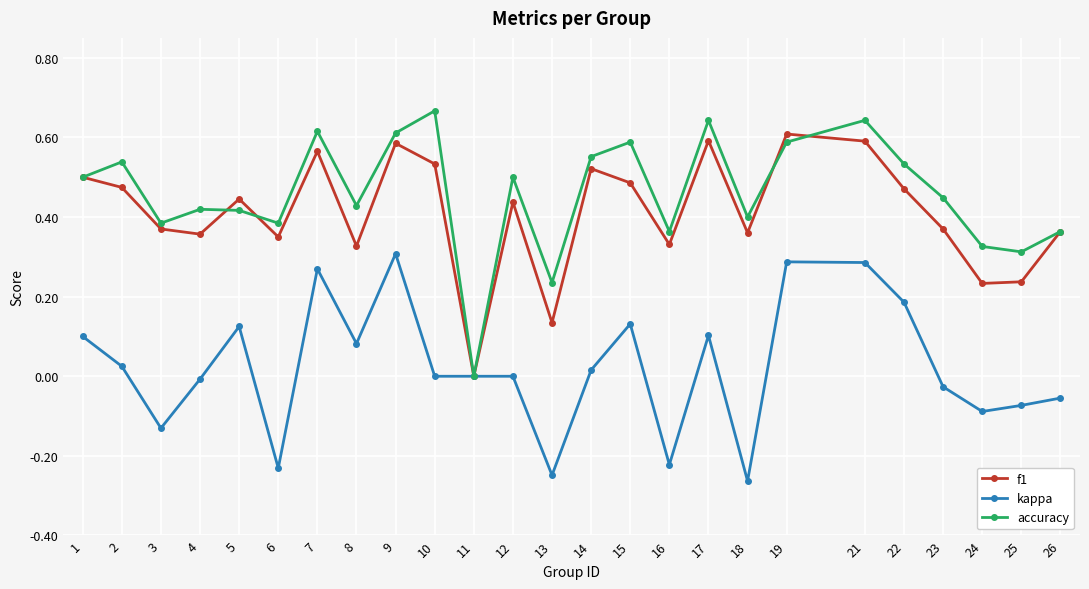

What are all the series names shown in the legend?

f1, kappa, accuracy